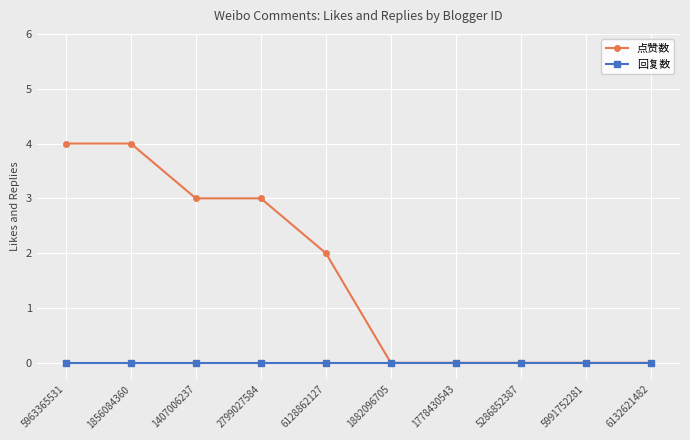

How many categories are shown in the chart?

10